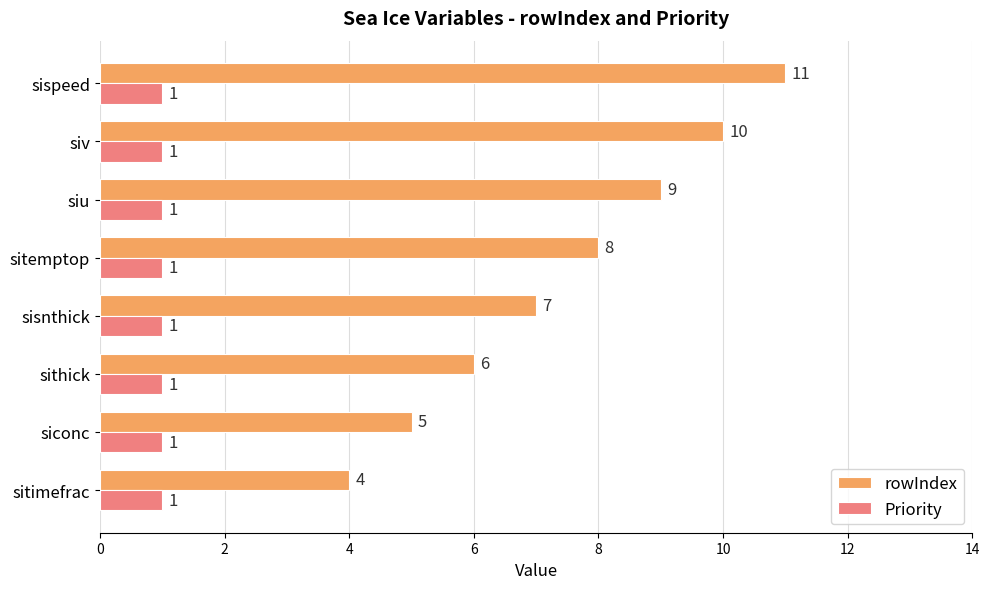

What is the difference between the highest and lowest values at siu?

8